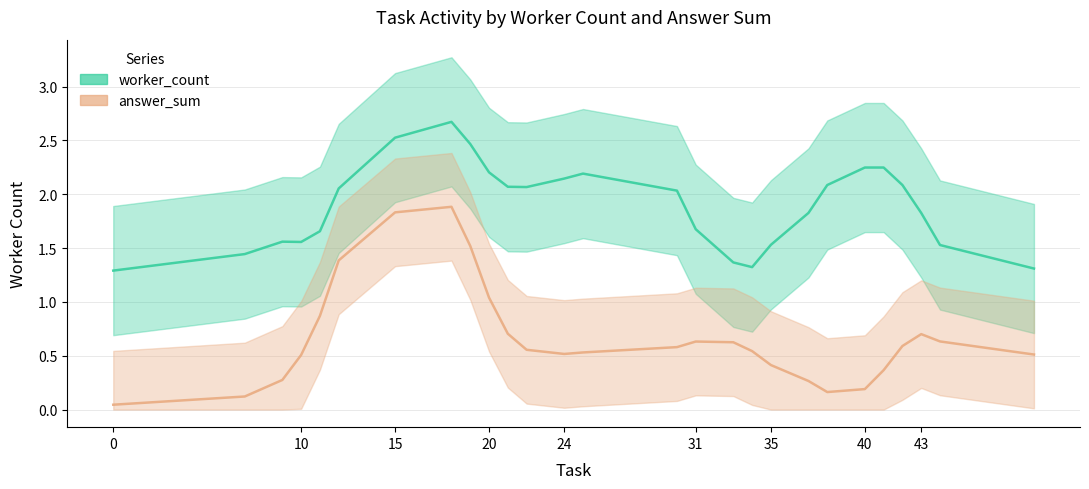

How many distinct data groups are displayed?

2